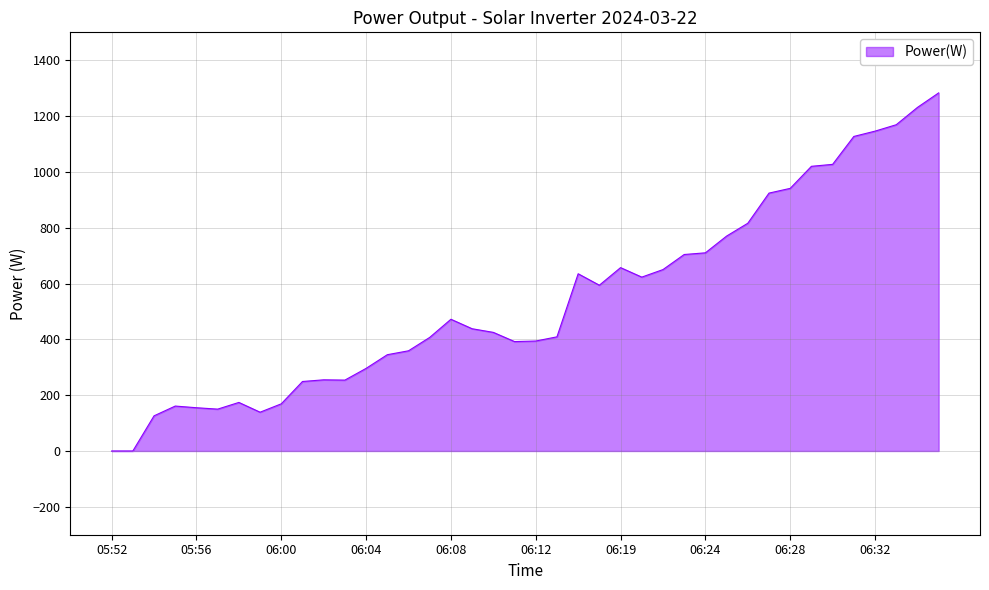

What is the maximum value shown in the chart?

1283